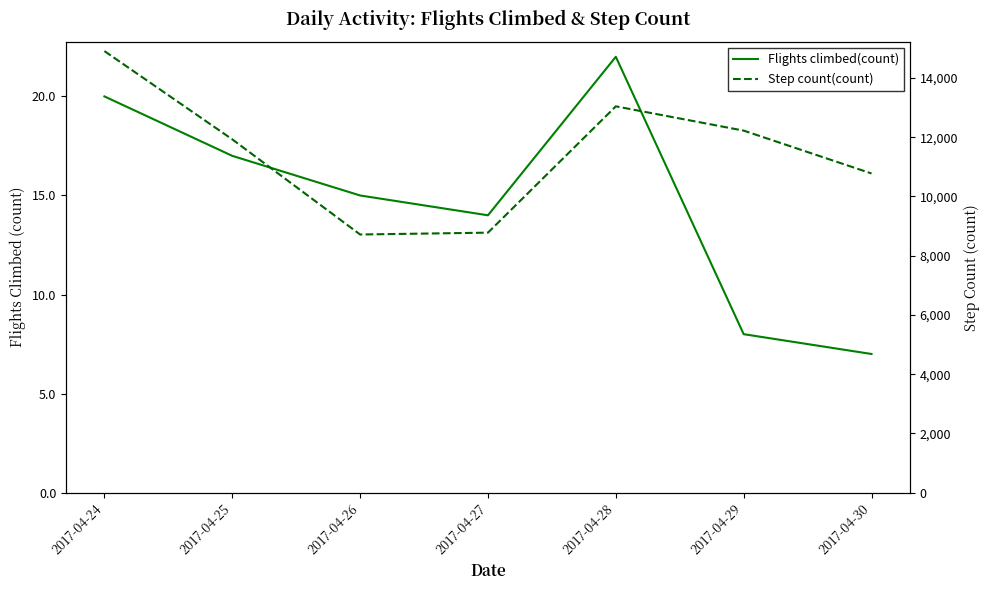

What is the maximum value shown in the chart?

14909.4